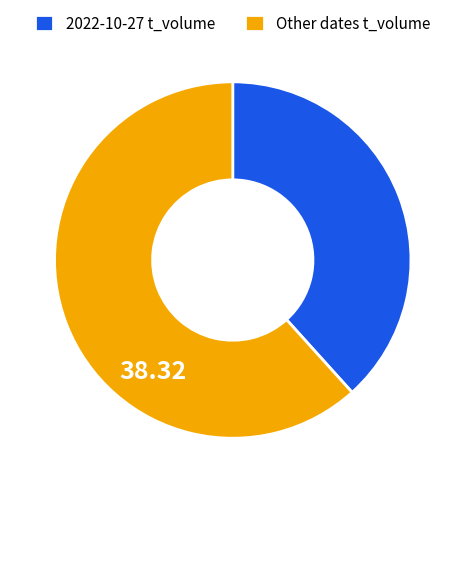

Between 2022-10-27 t_volume and Other dates t_volume, which is larger?

Other dates t_volume